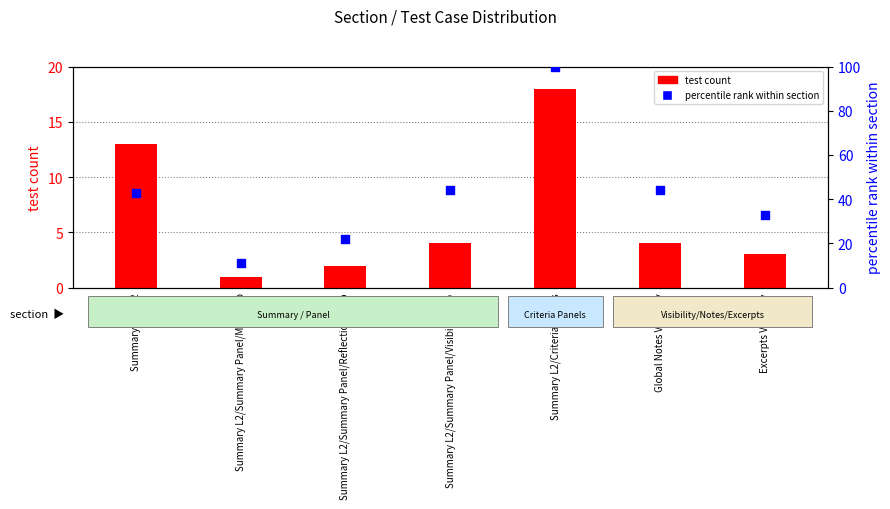

What is the total value across all series at Excerpts Visibility?

36